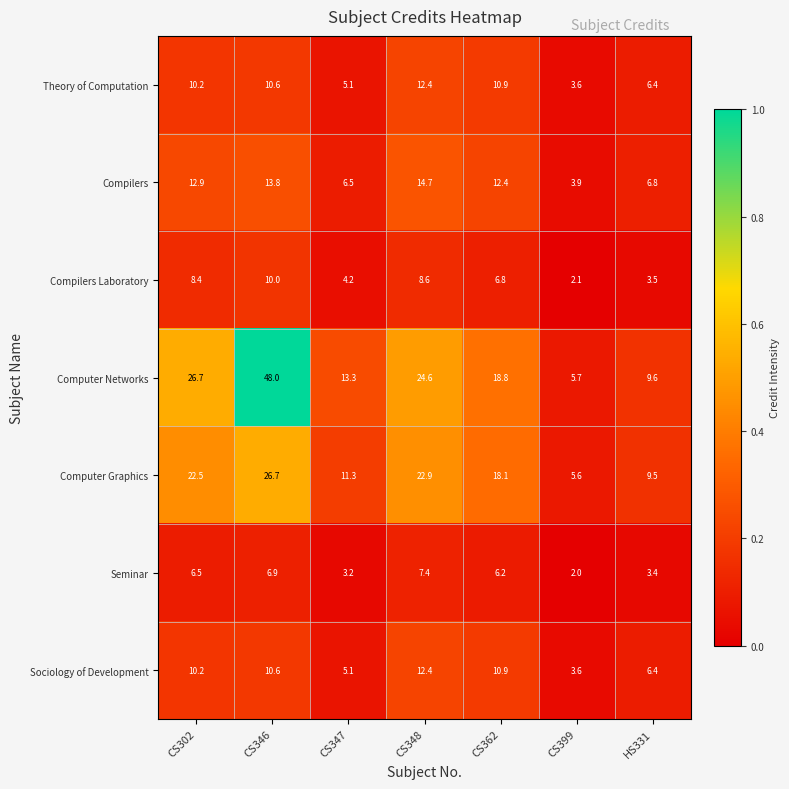

Between CS346 and CS362, which series saw the biggest shift?

Computer Networks